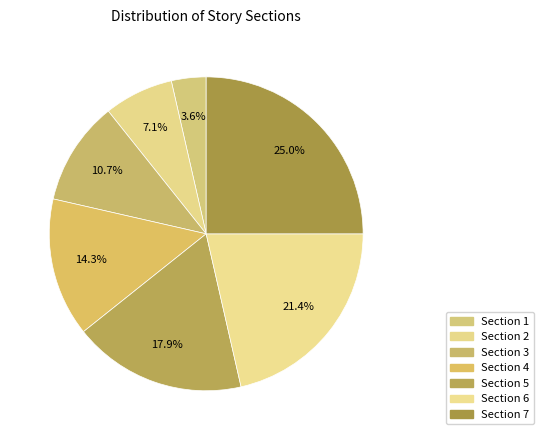

Does Section 6 represent more than half of the total?

No